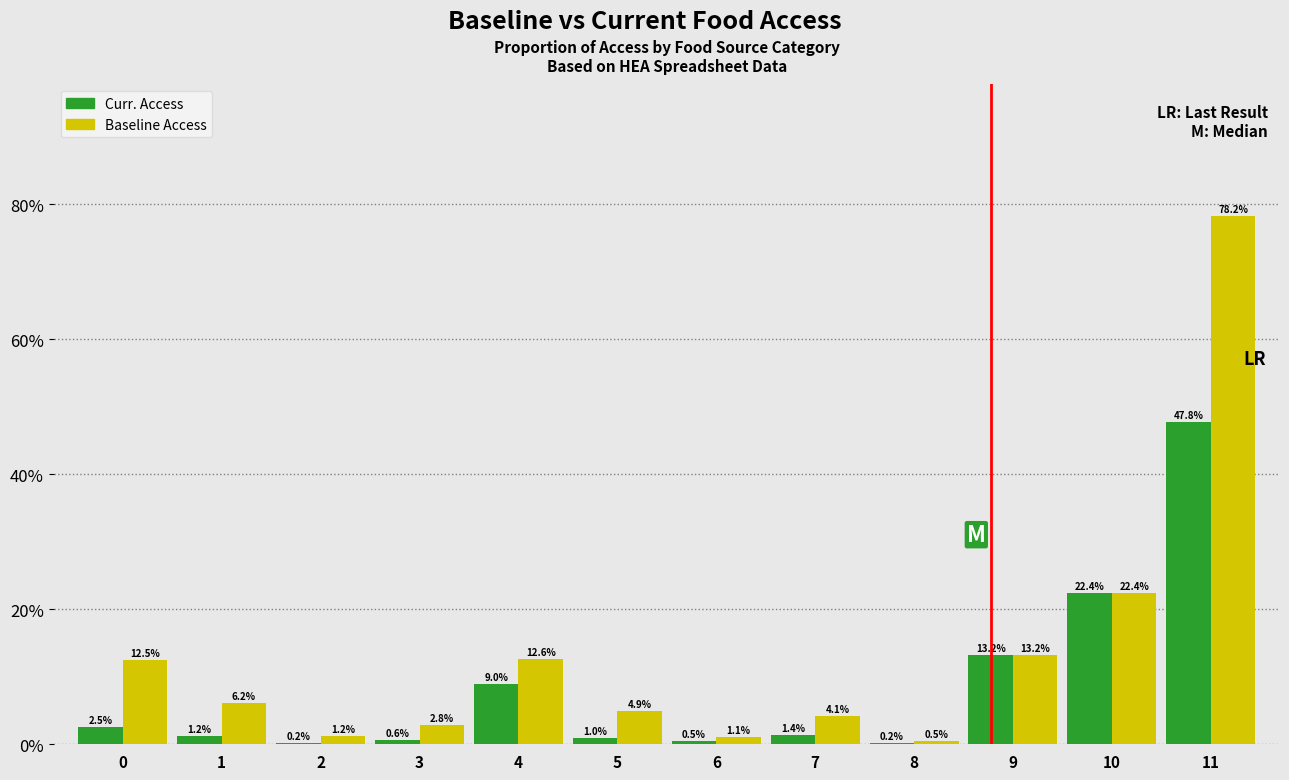

Reading left to right, list all the values displayed in this chart.

Curr. Access: 0=2.5	1=1.2	2=0.2	3=0.6	4=9.0	5=1.0	6=0.5	7=1.4	8=0.2	9=13.2	10=22.4	11=47.8
Baseline Access: 0=12.5	1=6.2	2=1.2	3=2.8	4=12.6	5=4.9	6=1.1	7=4.1	8=0.5	9=13.2	10=22.4	11=78.2